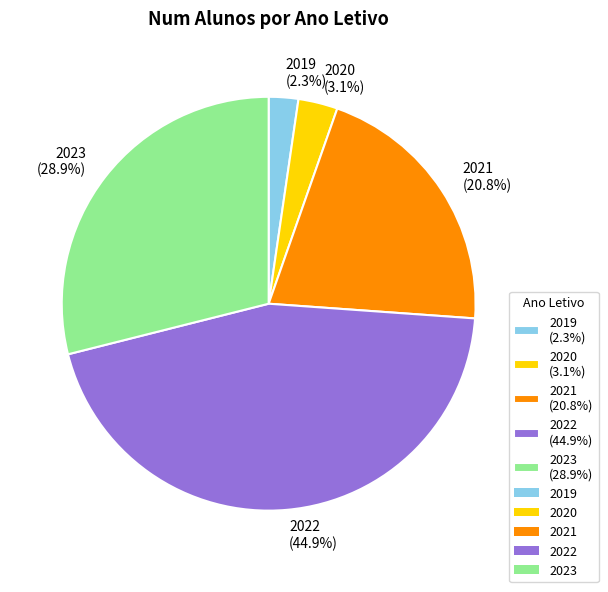

The 2021 slice represents 21% of the pie. True or false?

True